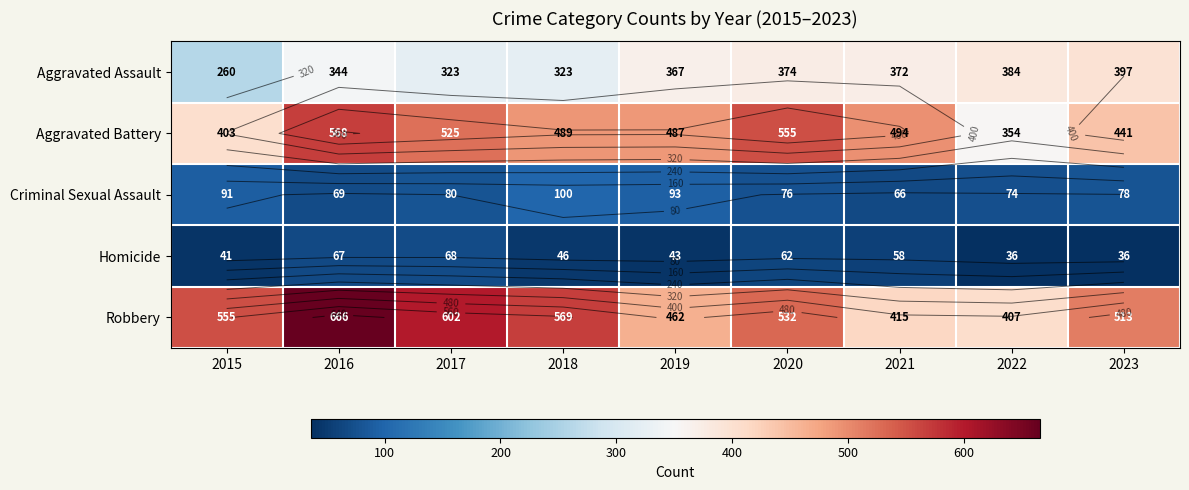

How many values in the Aggravated Assault series exceed 367?

4